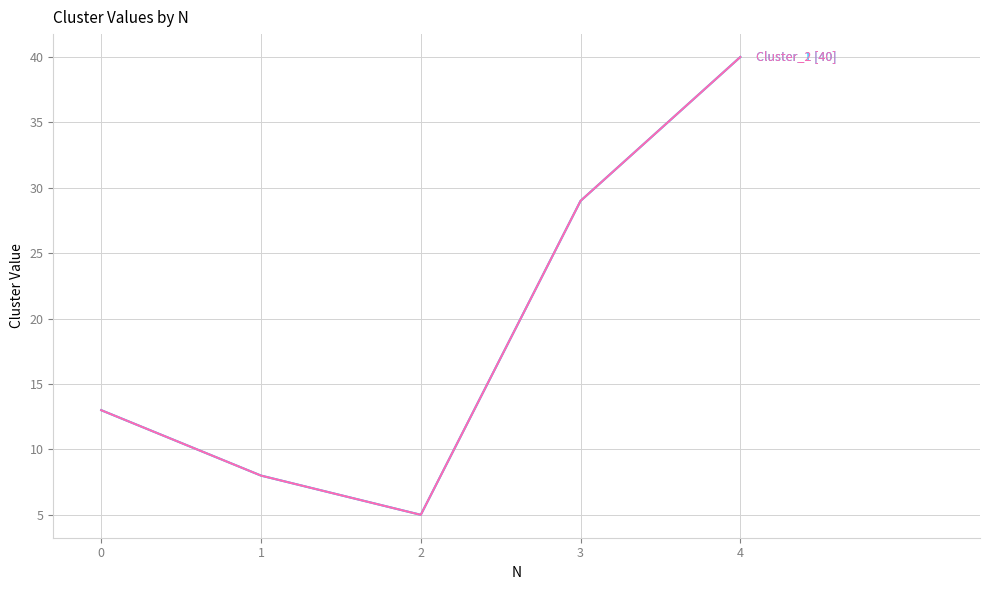

Reading left to right, what are all the values shown in this chart?

Cluster_1: 13	8	5	29	40
Cluster_2: 13	8	5	29	40